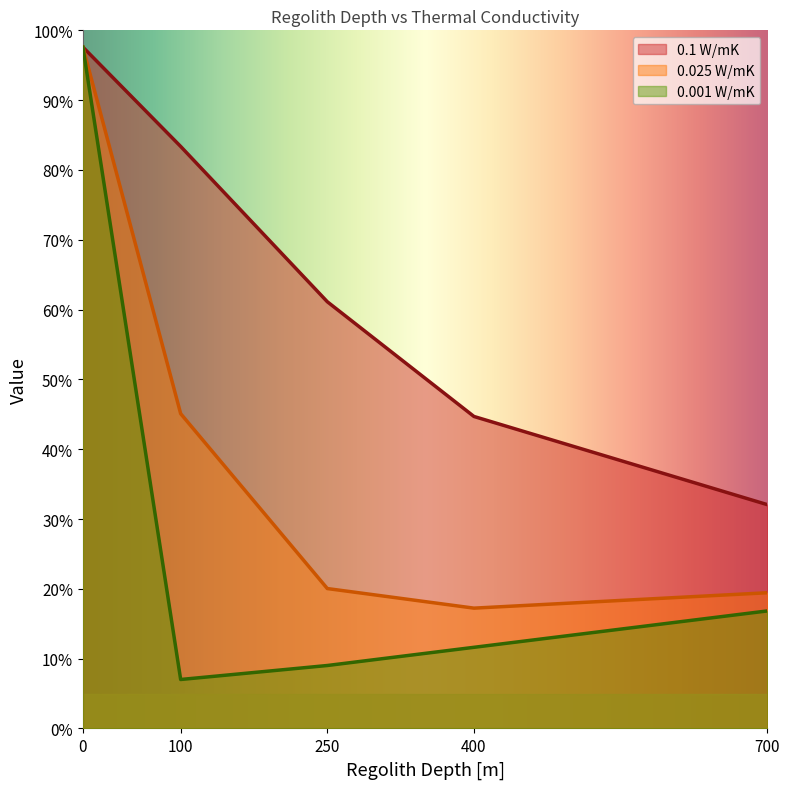

At how many categories does at least one series exceed 49?

3